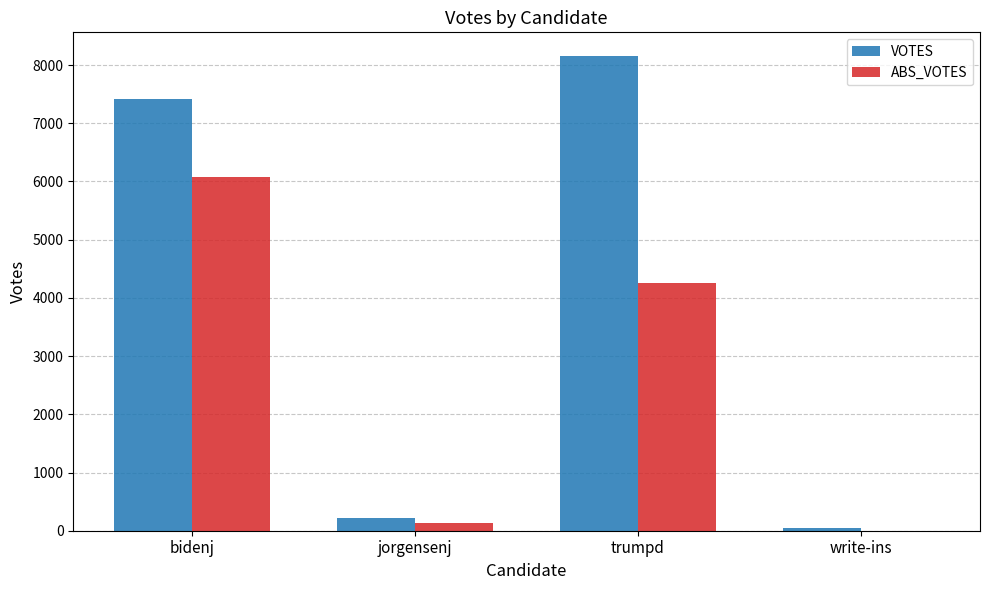

What is the average value of the ABS_VOTES series?

2616